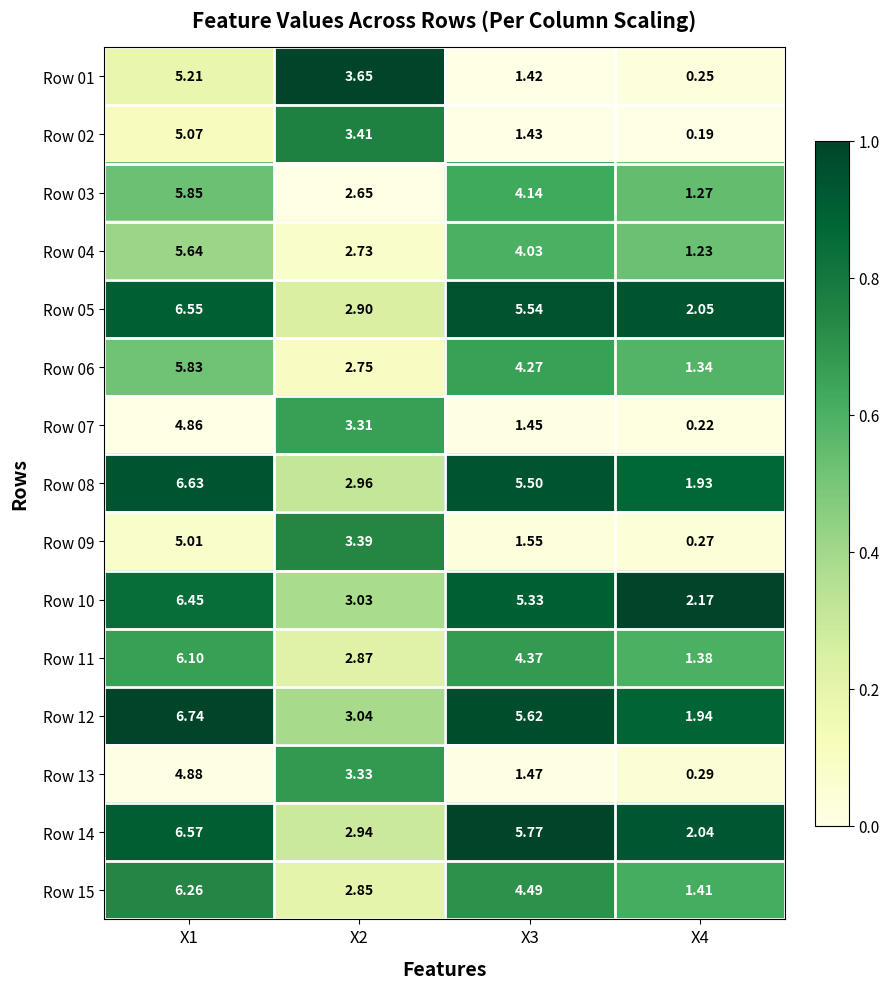

Is the value of Row 05 at X4 greater than the value of Row 06 at X2?

No